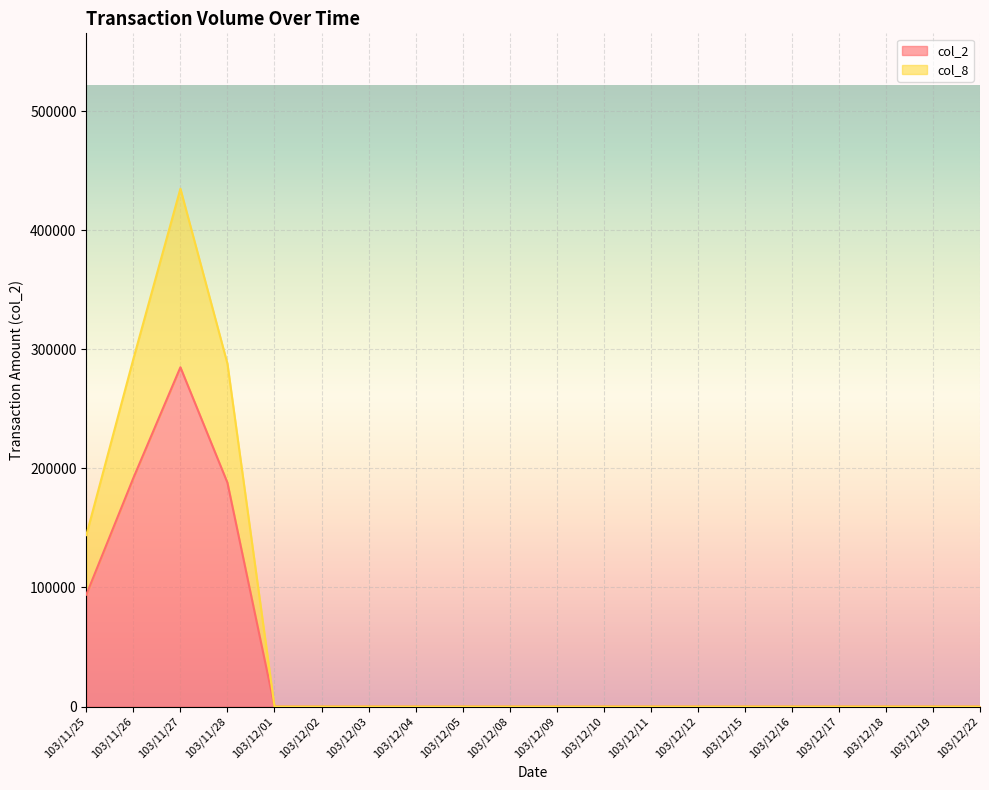

Where is the first local maximum for col_8?

103/11/27